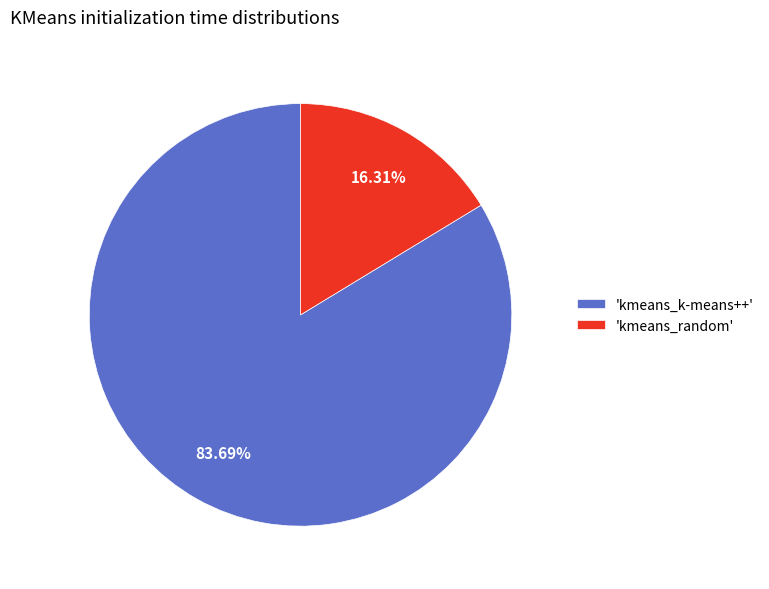

Is there any slice that represents more than half of the pie?

Yes